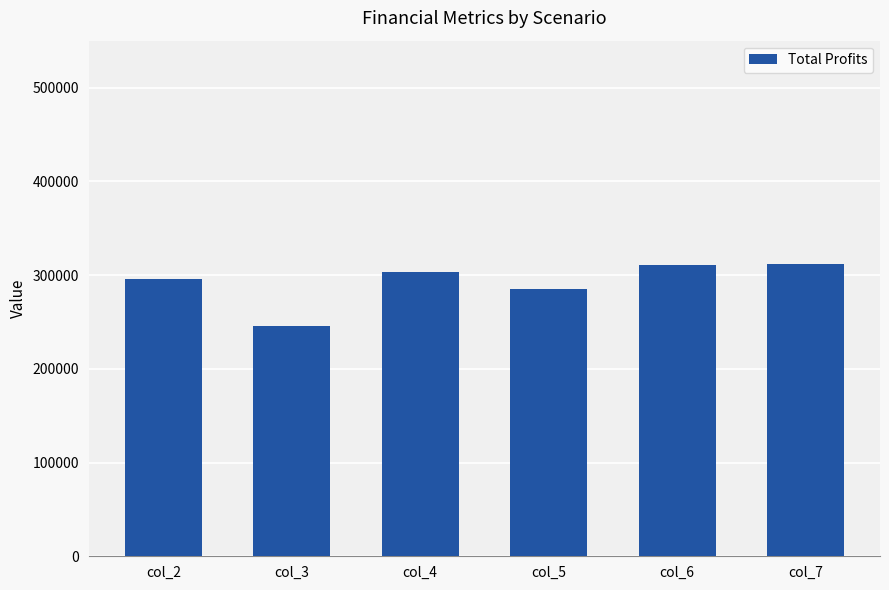

The value at col_5 is 284919.9. True or false?

True